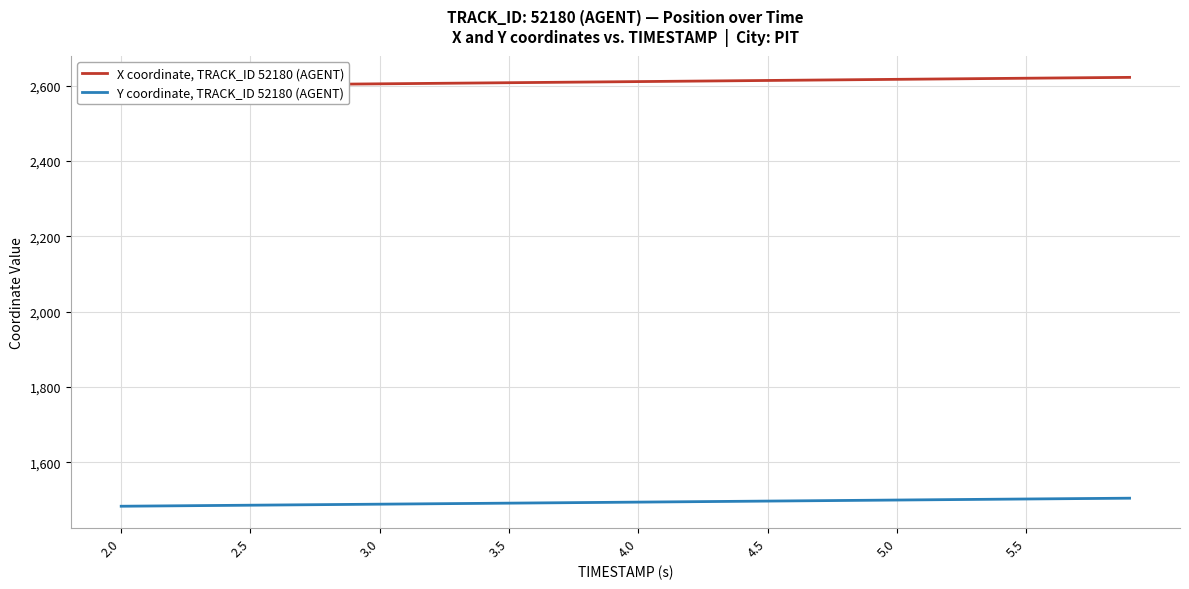

What is the lowest value of the Y coordinate, TRACK_ID 52180 (AGENT) series?

1483.0